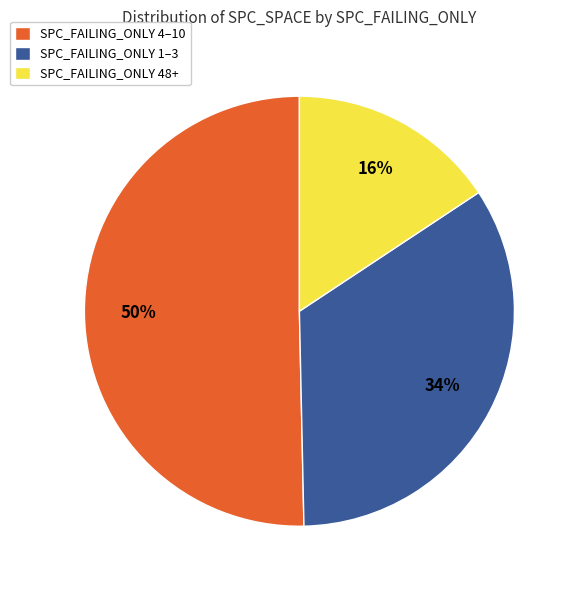

To the nearest percent, what percentage of the pie is SPC_FAILING_ONLY 4–10?

50%